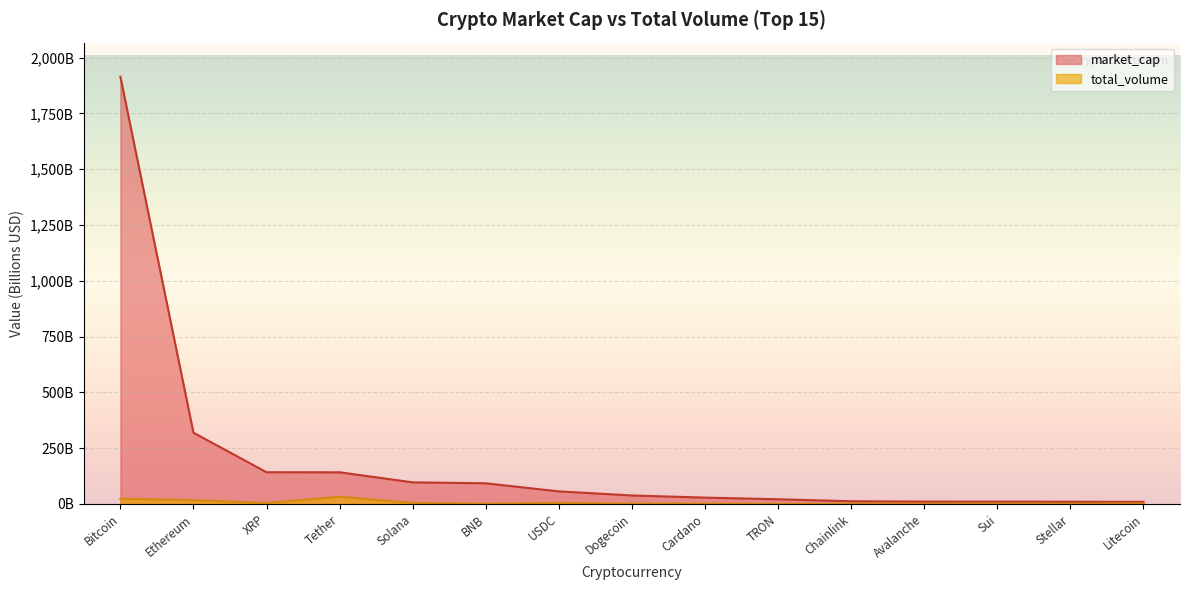

How many data points in total_volume are less than 1?

4